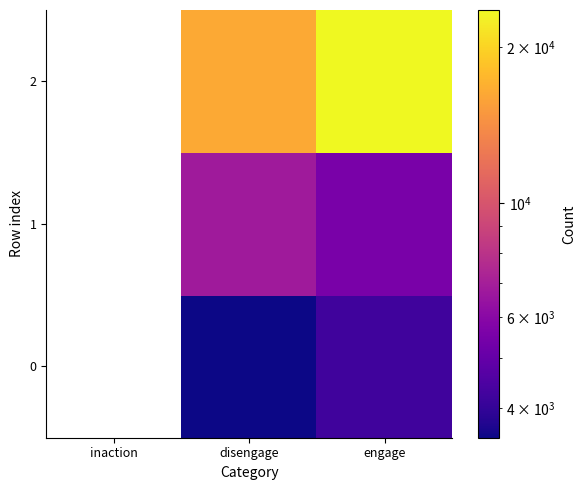

Which has a higher value, engage or inaction?

engage